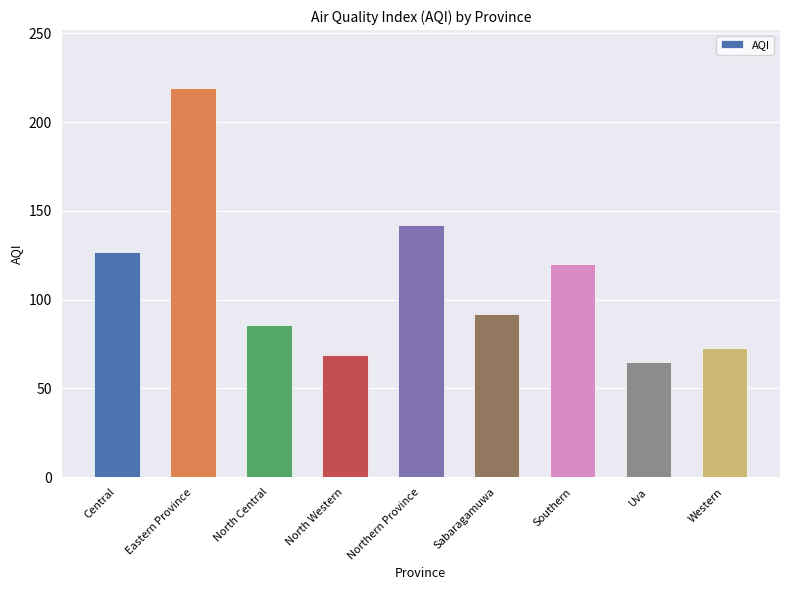

What is the sum of the values at Northern Province and Western?

215